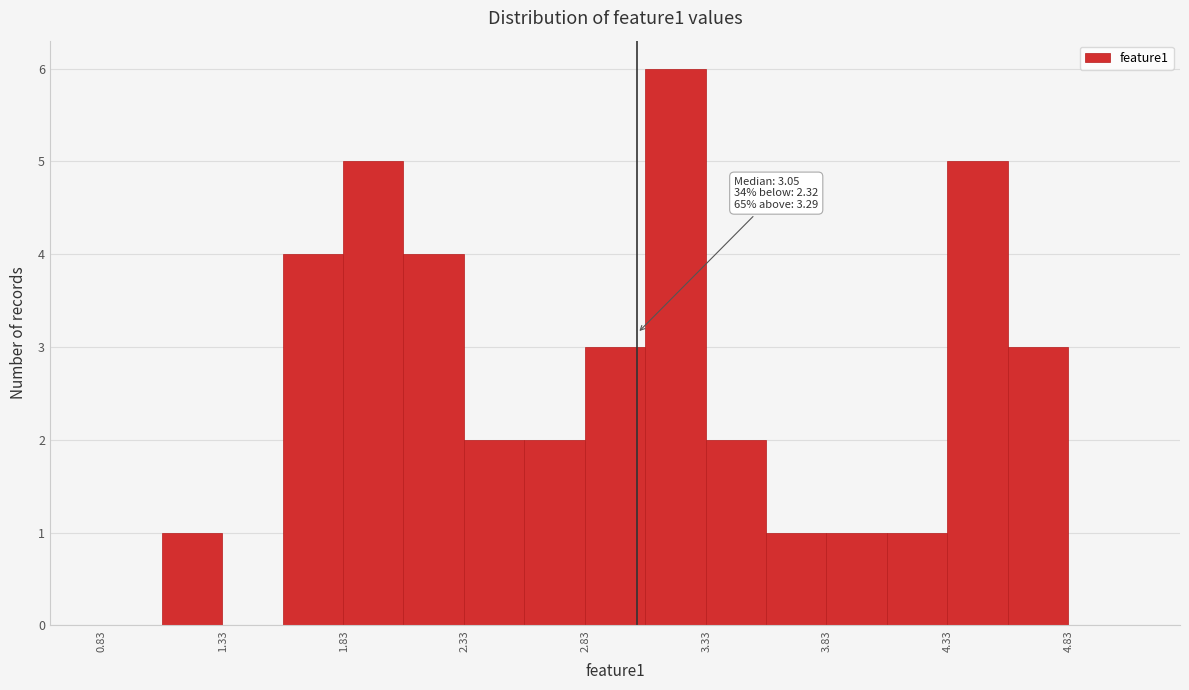

Over which range of the x-axis is the bar tallest?

3.10 to 3.35